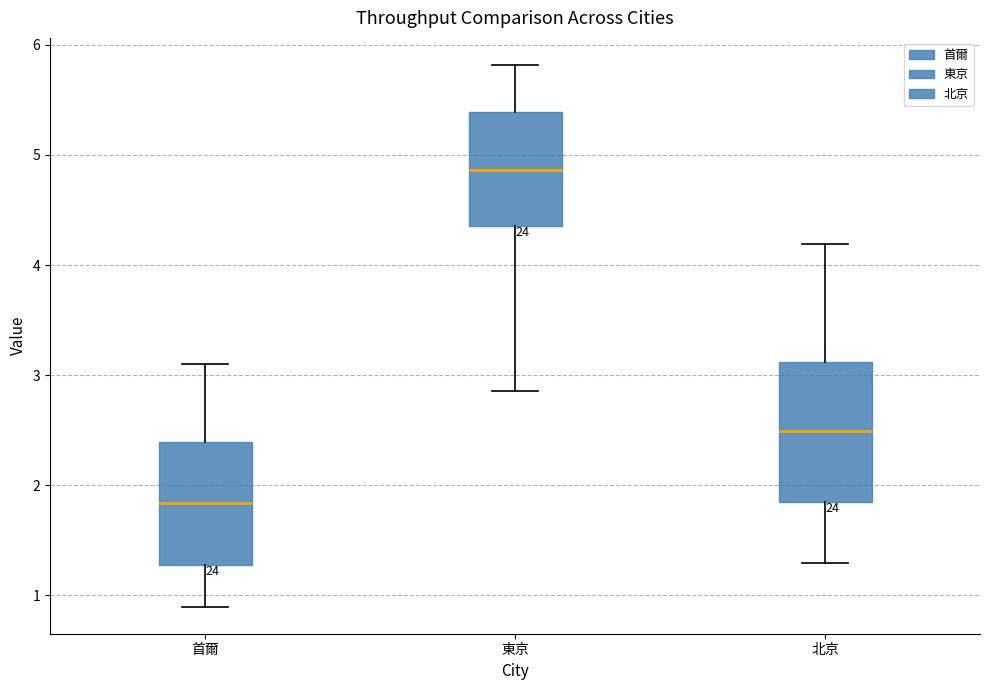

Reading left to right, read every box against the y-axis: the position of its median line, the range the box covers, and the ends of its whiskers. The values are not printed on the chart, so give them approximately, as read against the axis.

首爾: median 1.8, box 1.3 to 2.4, whiskers 0.9 to 3.1
東京: median 4.9, box 4.4 to 5.4, whiskers 2.9 to 5.8
北京: median 2.5, box 1.8 to 3.1, whiskers 1.3 to 4.2